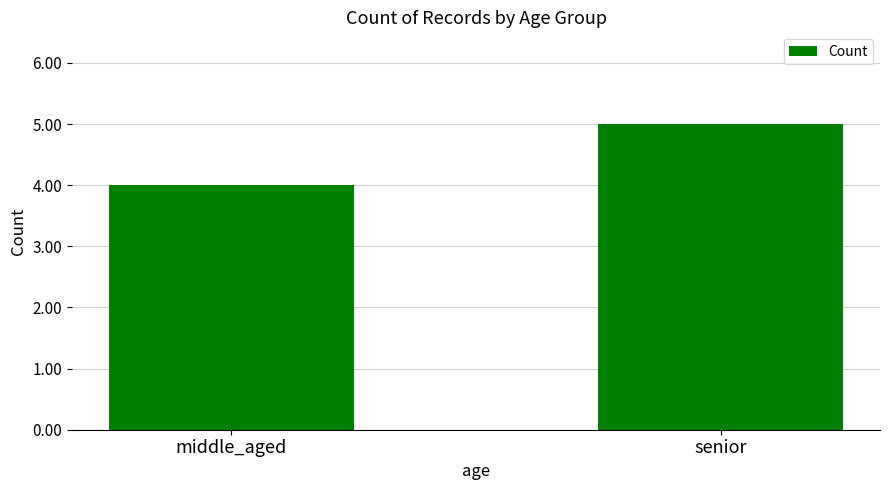

What is the label of the 2nd bar from the right?

middle_aged